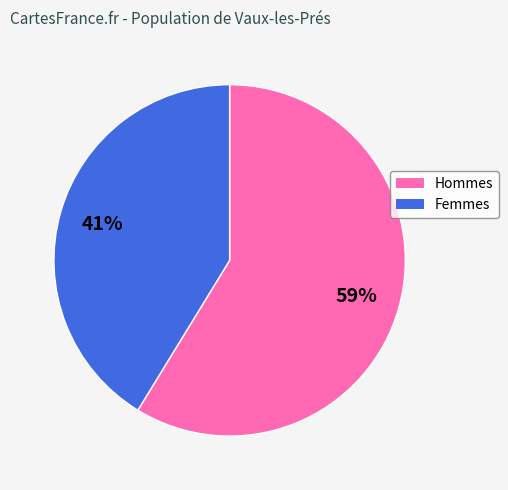

Is there any slice that represents more than half of the pie?

Yes